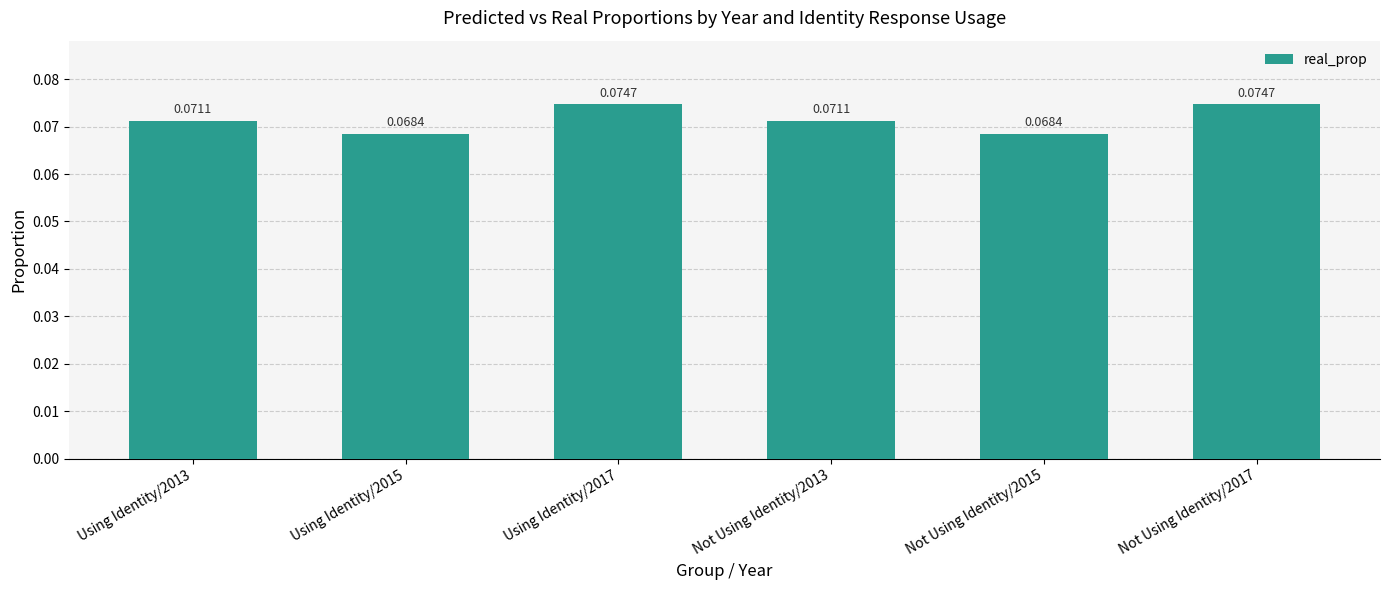

Between Using Identity/2015 and Using Identity/2013, which is larger?

Using Identity/2013